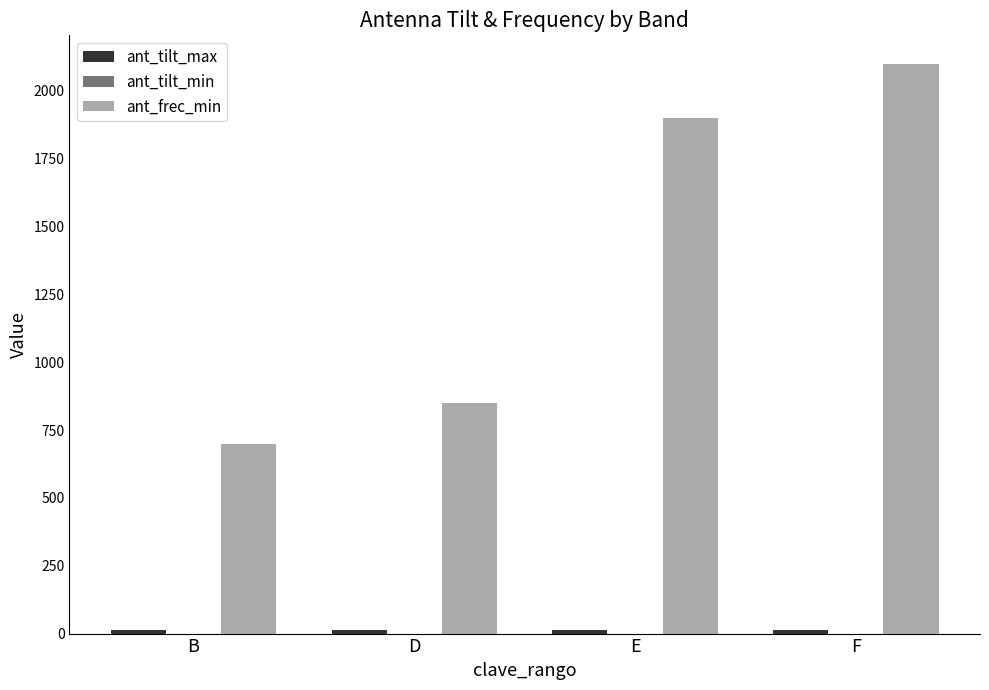

What value does the ant_frec_min series have at B, to the nearest 10?

700